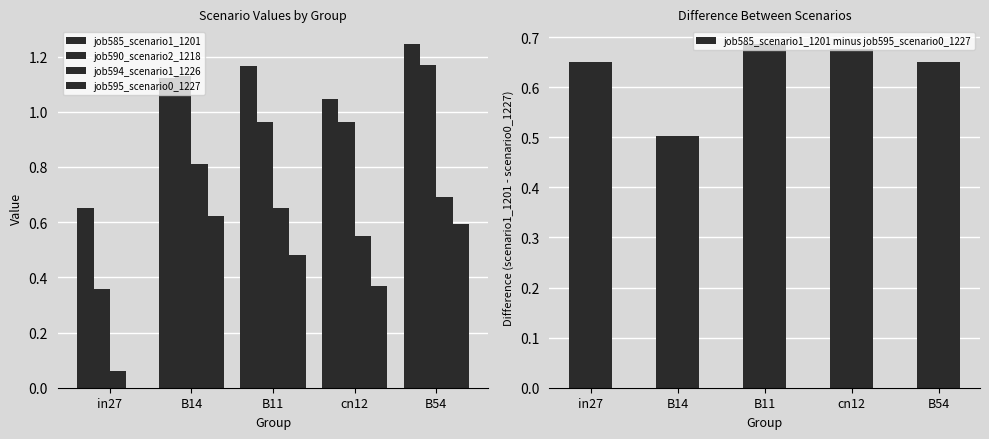

Is it true that job595_scenario0_1227 equals 0.6 at B54?

True